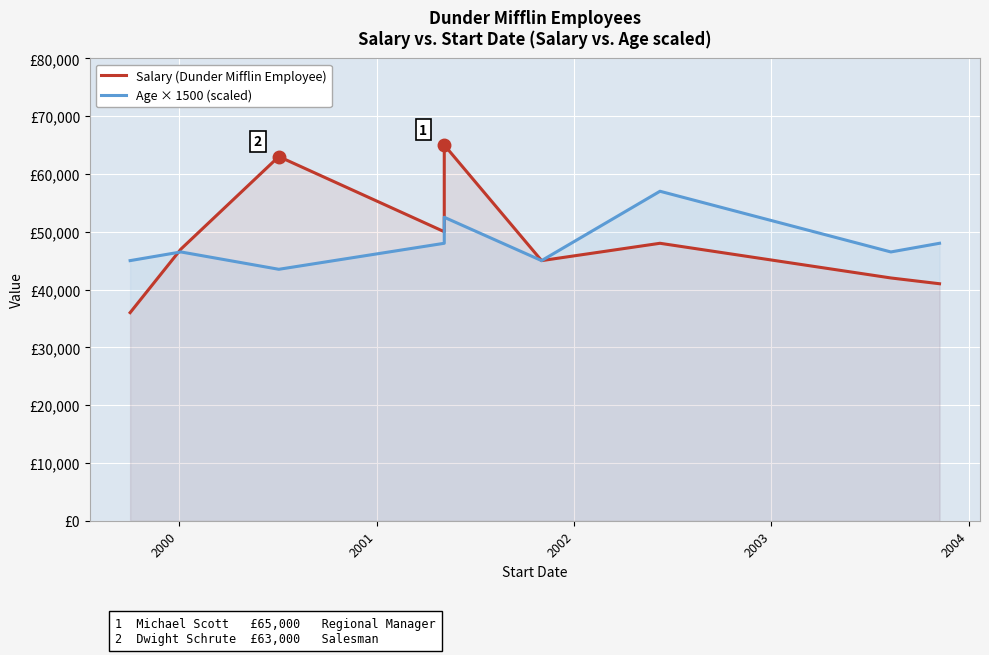

How many lines are shown in the chart?

2